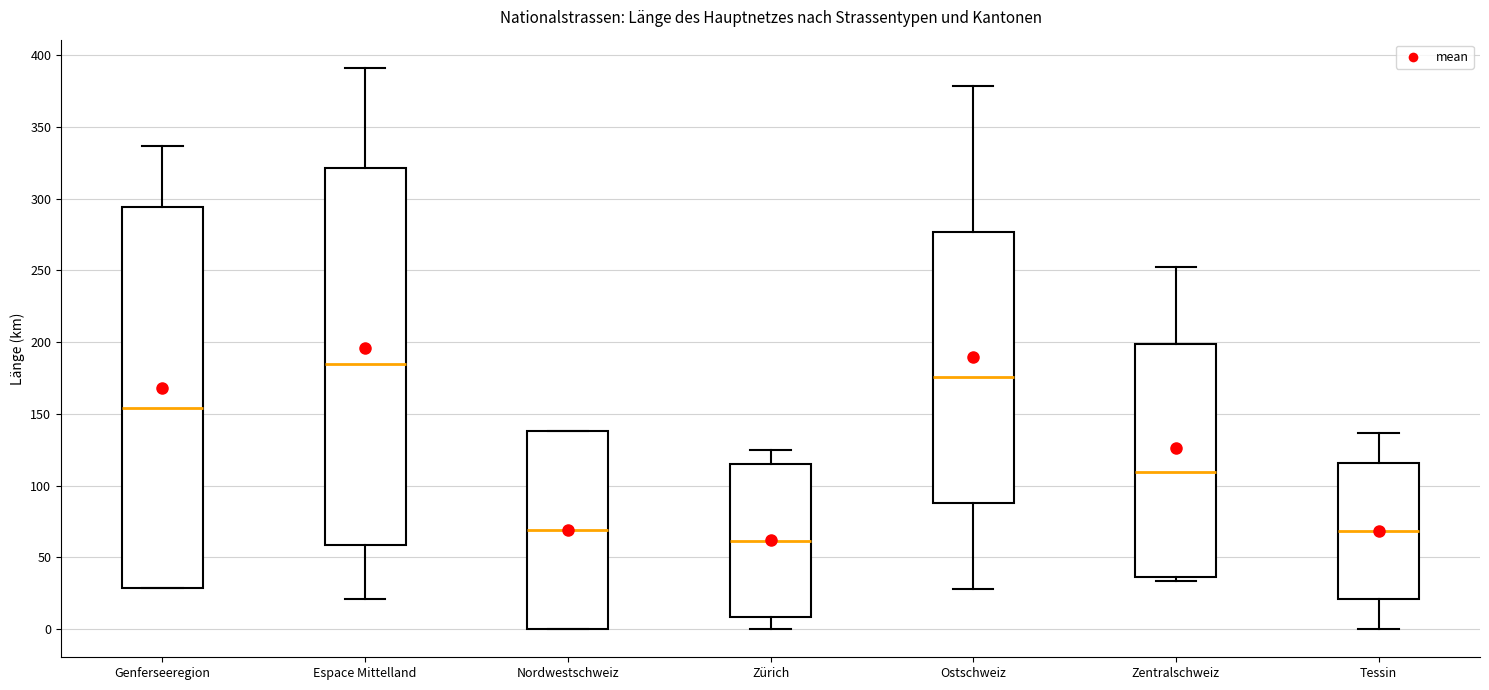

Reading left to right, transcribe this box plot: for each box, give where its median line is, the range the box spans, and where its two whiskers end, as read against the y-axis. The values are not printed on the chart, so give them approximately, as read against the axis.

Genferseeregion: median 155, box 30 to 295, whiskers 30 to 335
Espace Mittelland: median 185, box 60 to 320, whiskers 20 to 390
Nordwestschweiz: median 70, box 0 to 140, whiskers 0 to 140
Zürich: median 60, box 10 to 115, whiskers 0 to 125
Ostschweiz: median 175, box 90 to 275, whiskers 30 to 380
Zentralschweiz: median 110, box 35 to 200, whiskers 35 (just below the box's lower edge) to 250
Tessin: median 70, box 20 to 115, whiskers 0 to 135